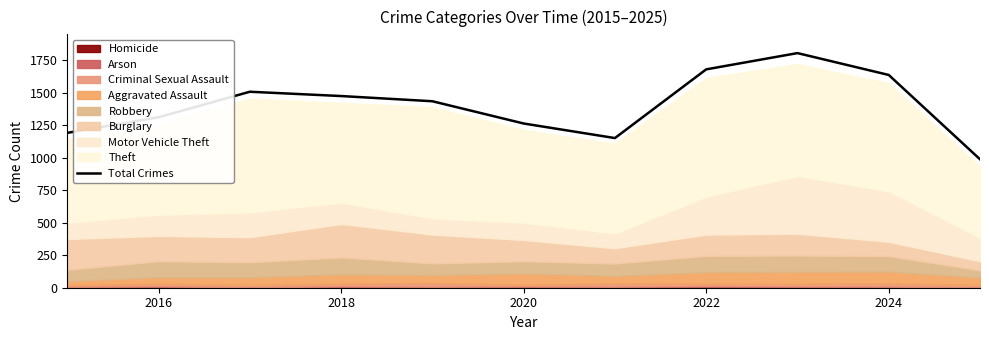

The Total Crimes series shows 1678 at 2022. True or false?

True